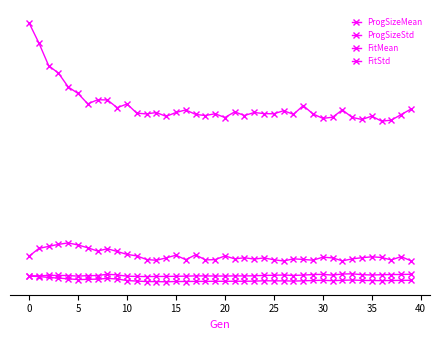

Does the chart have visible grid lines?

No